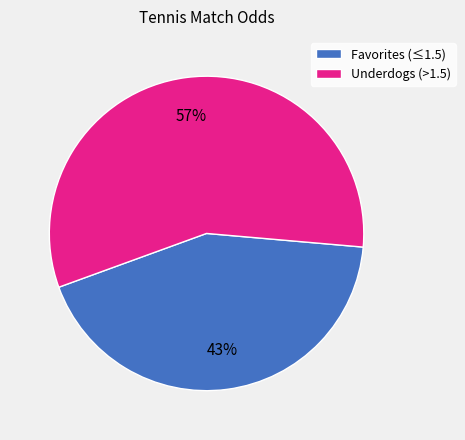

Is it true that Underdogs (>1.5) is 44% of the pie?

False